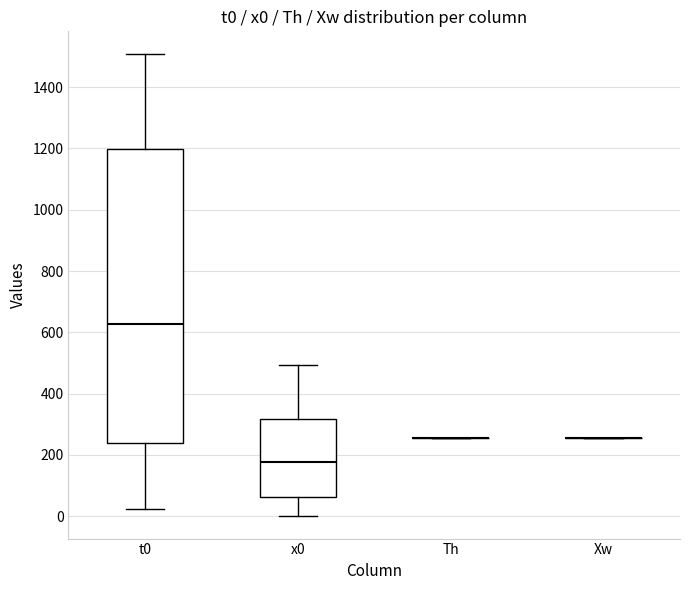

Reading left to right, read every box against the y-axis: the position of its median line, the range the box covers, and the ends of its whiskers. The values are not printed on the chart, so give them approximately, as read against the axis.

t0: median 620, box 240 to 1200, whiskers 20 to 1500
x0: median 180, box 60 to 320, whiskers 0 to 500
Th: box collapsed to a line at 260, whiskers 260 to 260
Xw: box collapsed to a line at 260, whiskers 260 to 260